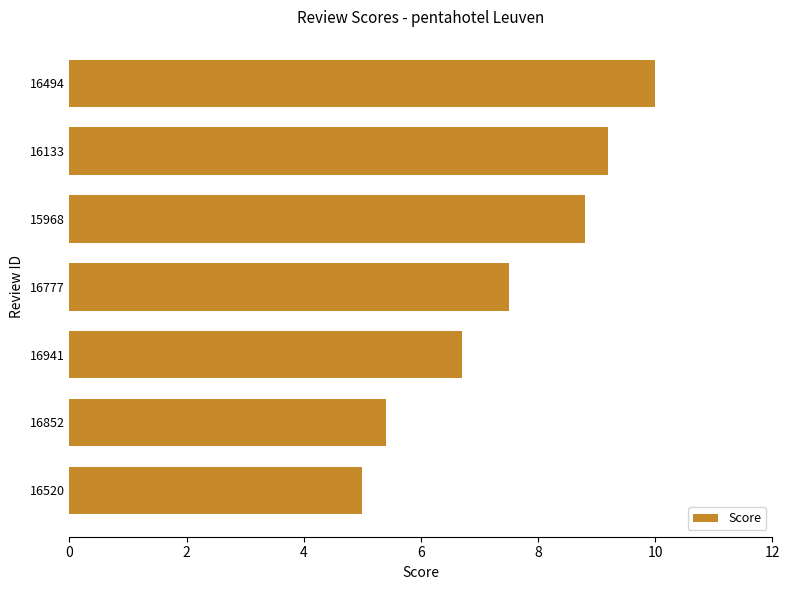

Rank the categories by value from lowest to highest.

16520, 16852, 16941, 16777, 15968, 16133, 16494